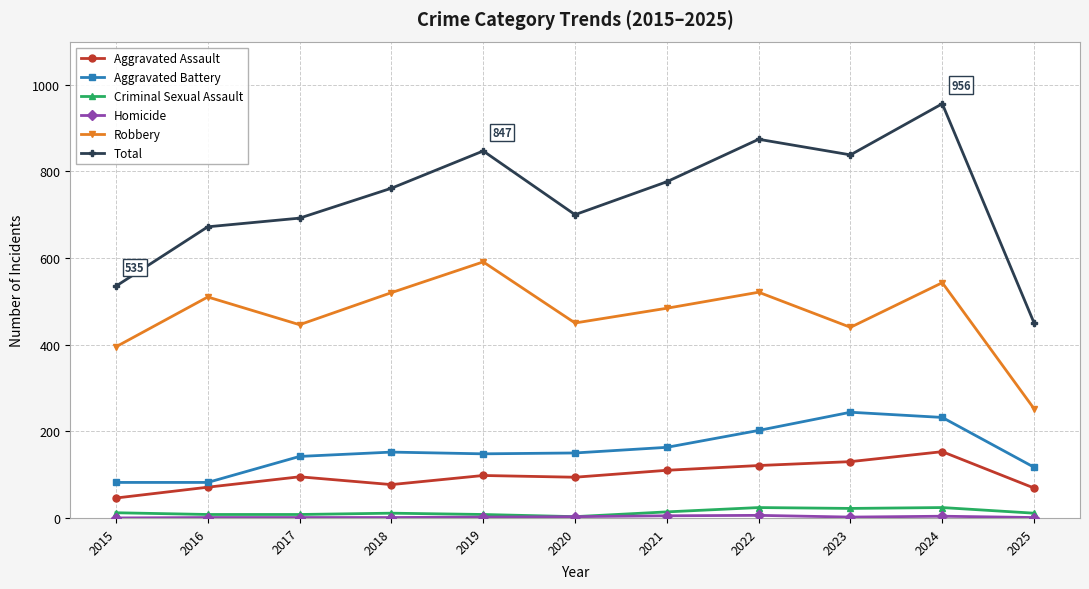

What is the average value of the Criminal Sexual Assault series?

13